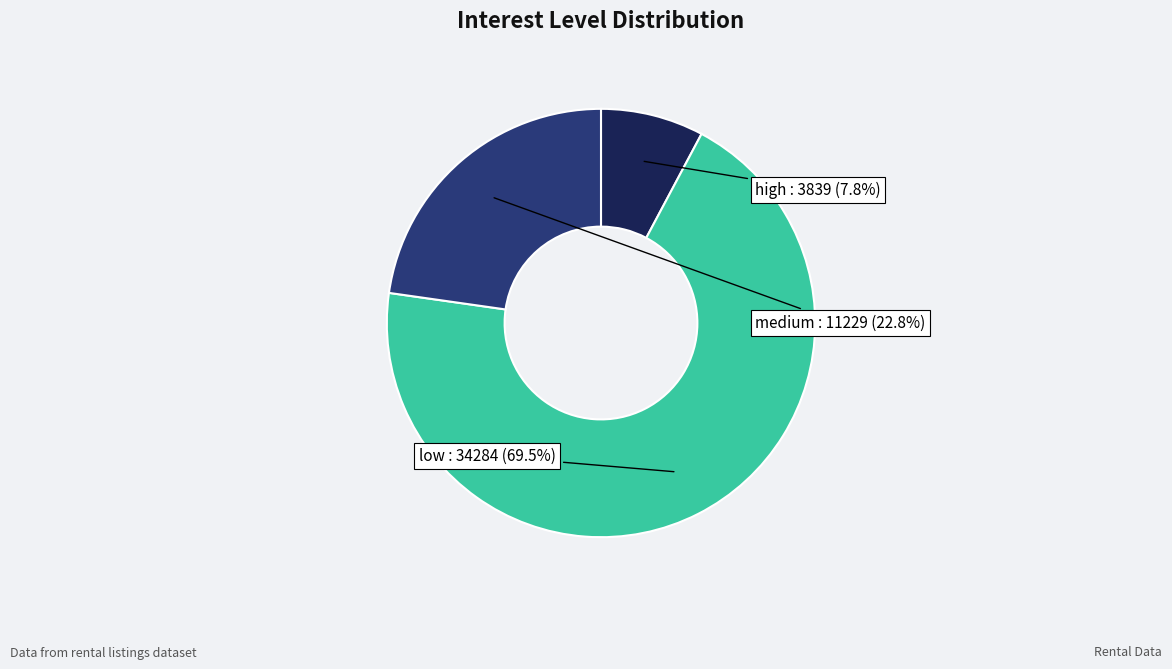

What is the majority slice?

low